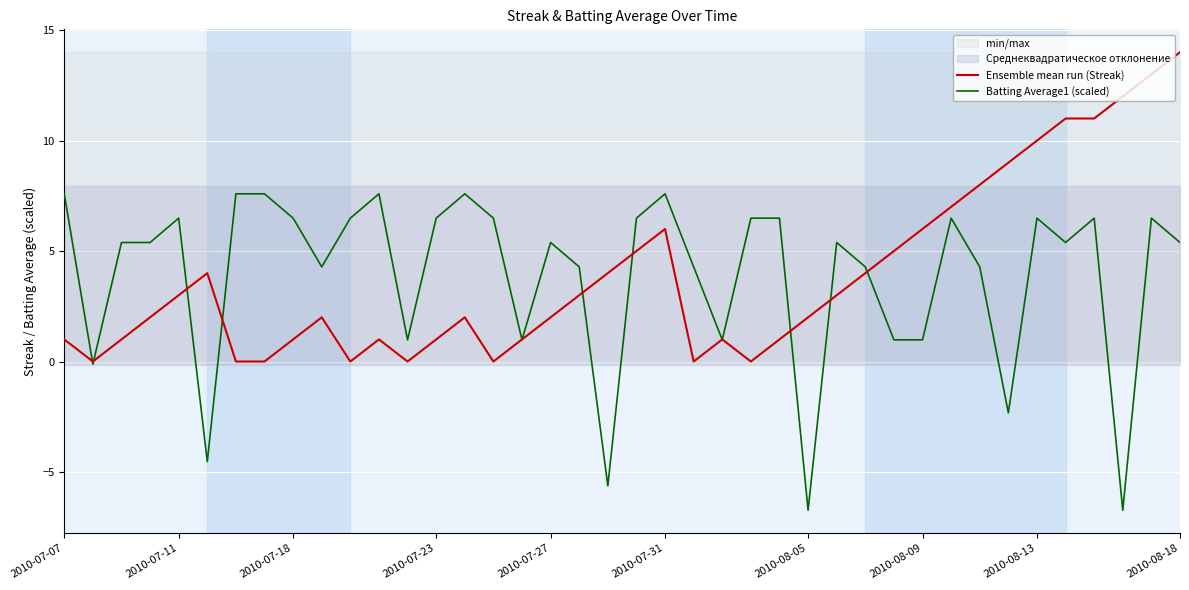

What position from the left is 12?

13